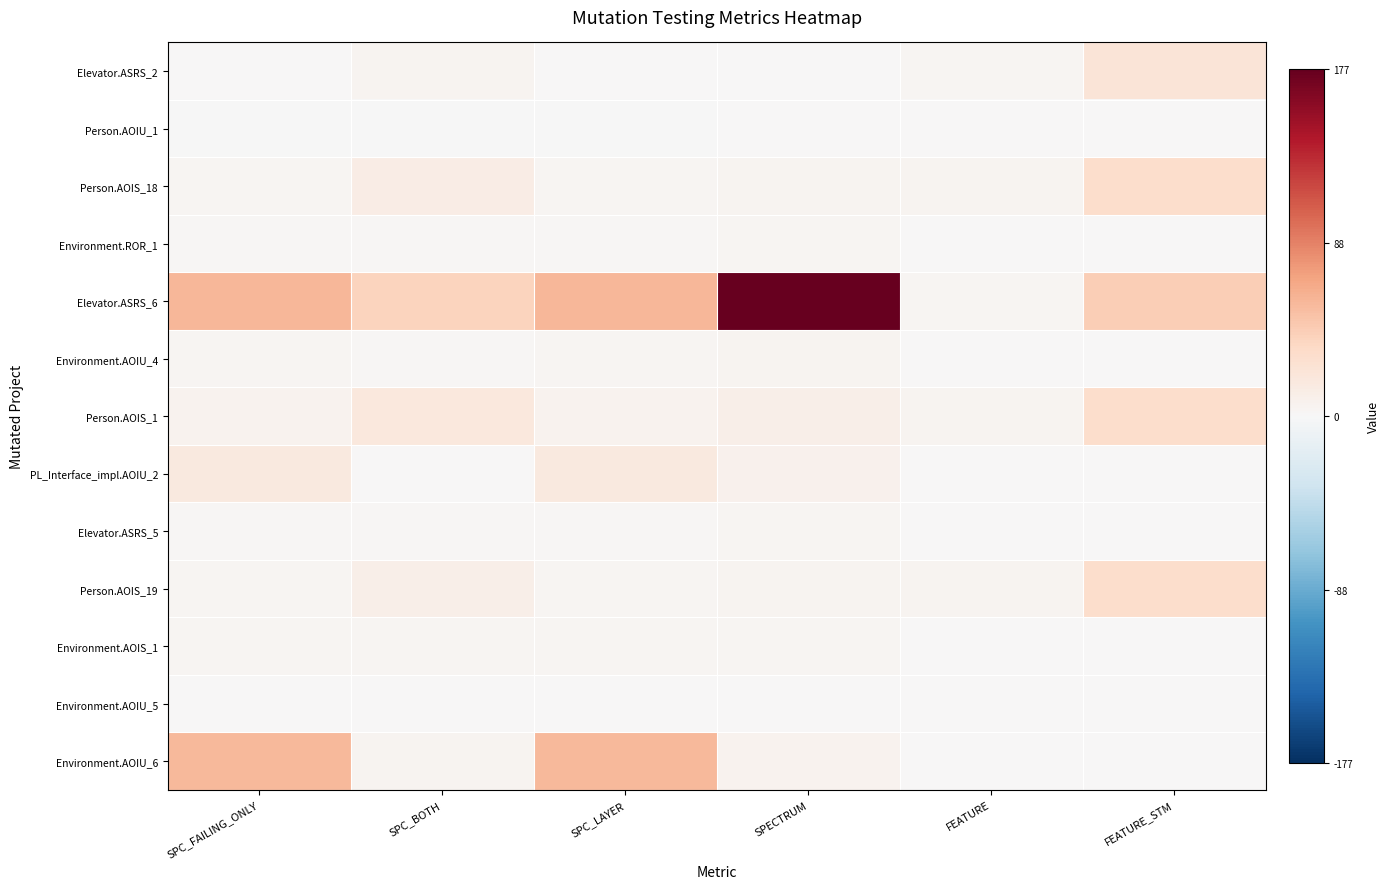

At how many categories does at least one series exceed 160?

1